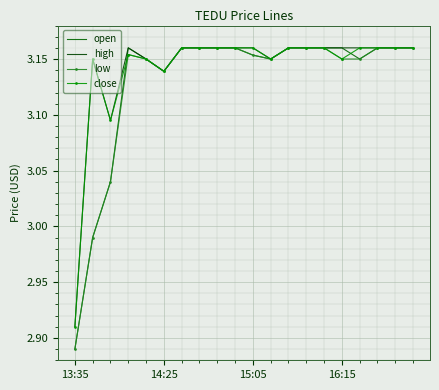

What is the difference between the maximum and minimum values in the close series?

0.2